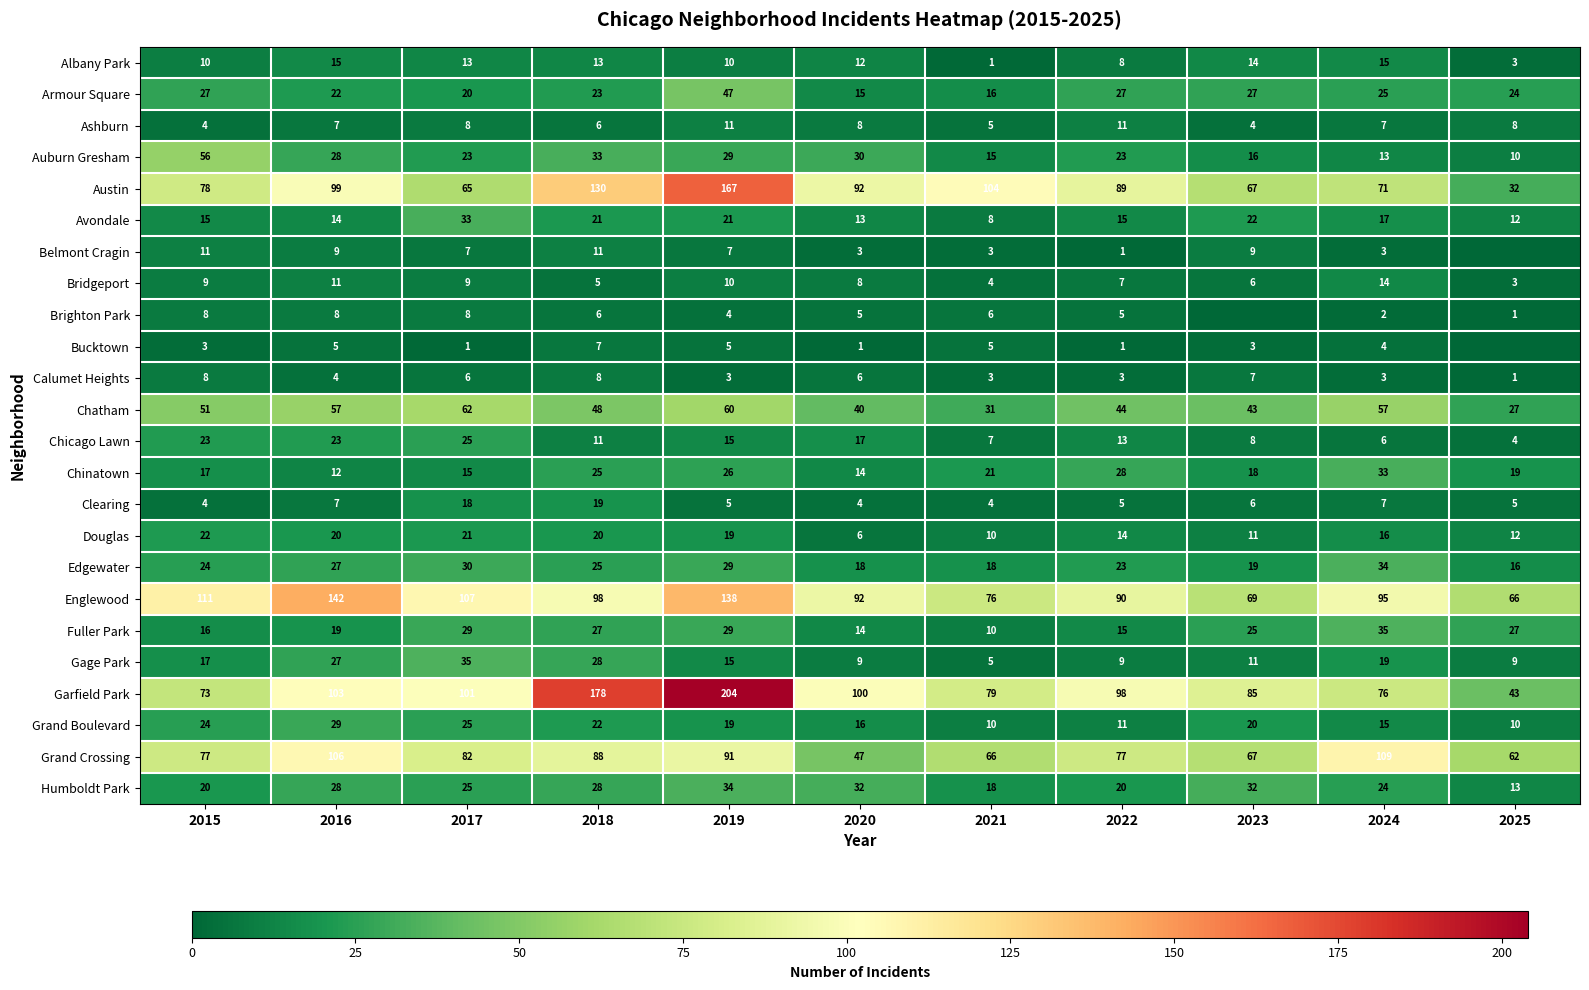

What is the maximum value for Clearing?

19